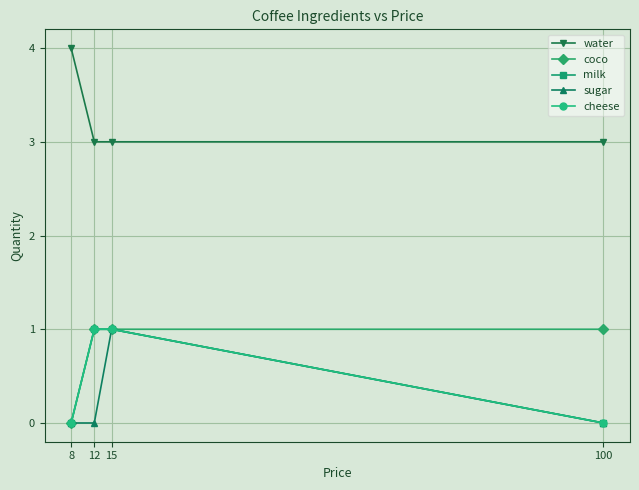

True or false: coco and cheese cross at least once.

False